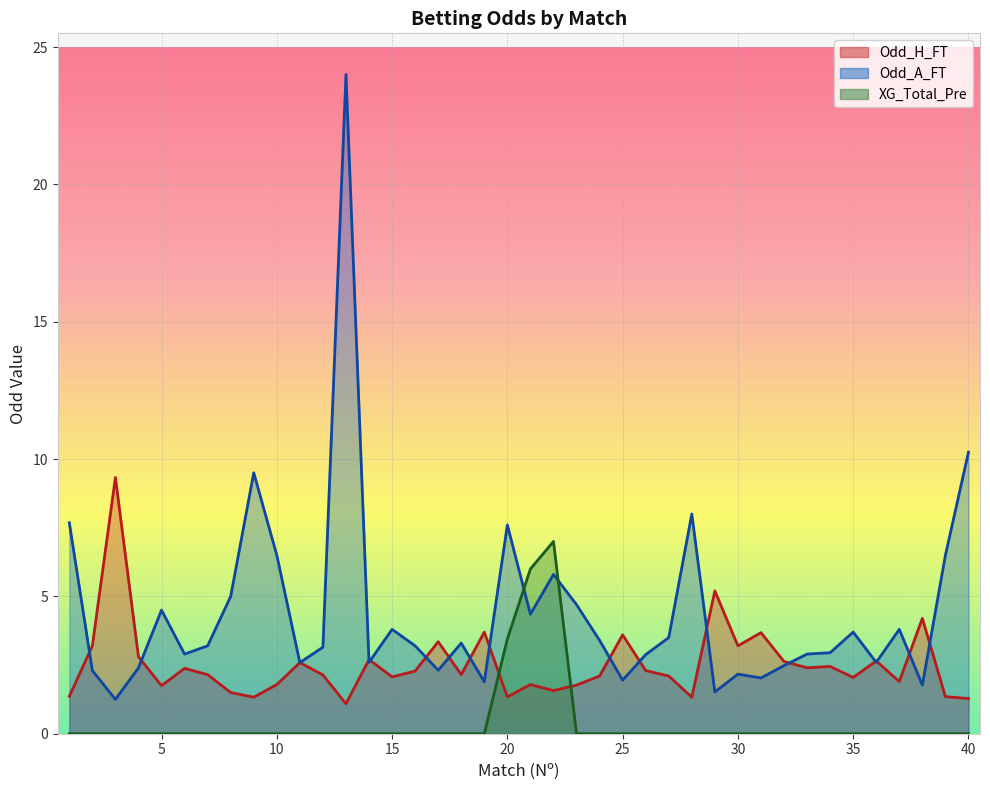

Count the number of data series in this chart.

3